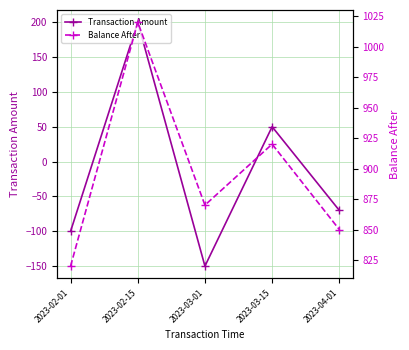

What is the sum of all Transaction Amount values?

-70